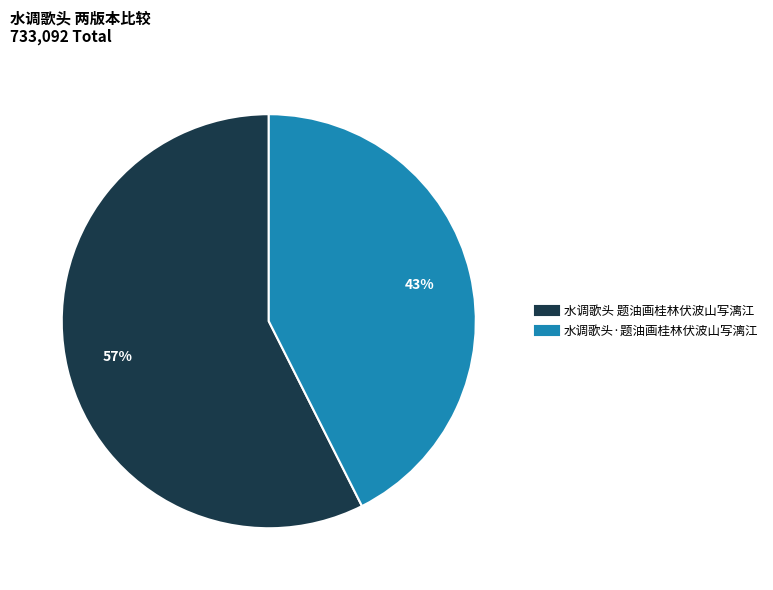

Combined, do 水调歌头·题油画桂林伏波山写漓江 and 水调歌头 题油画桂林伏波山写漓江 account for over 50%?

Yes